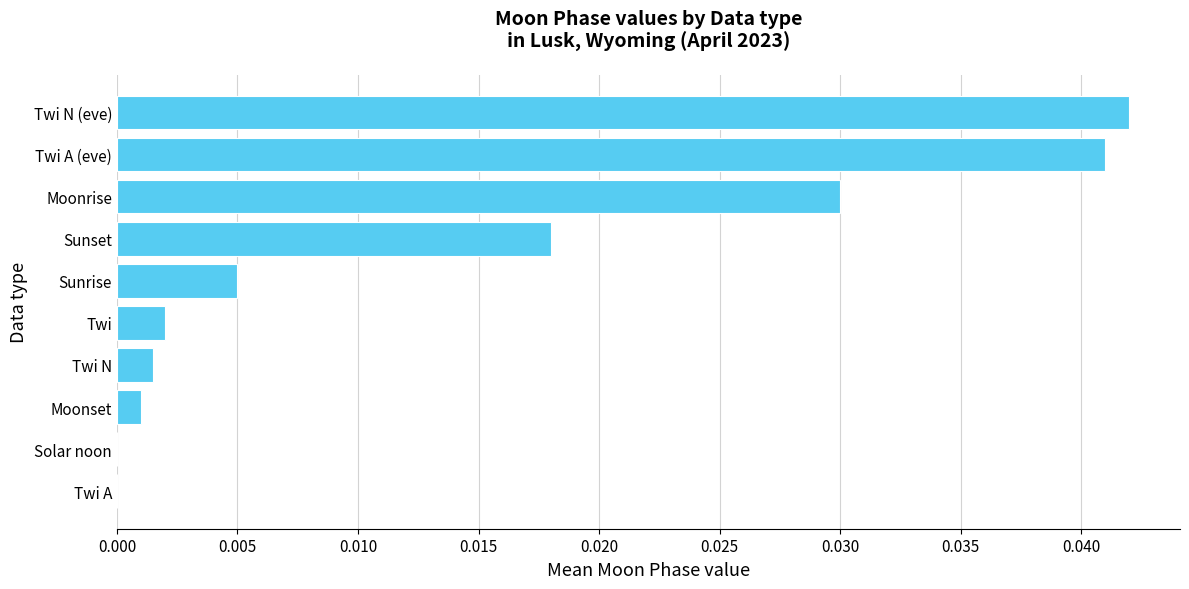

How many categories are shown in the chart?

10